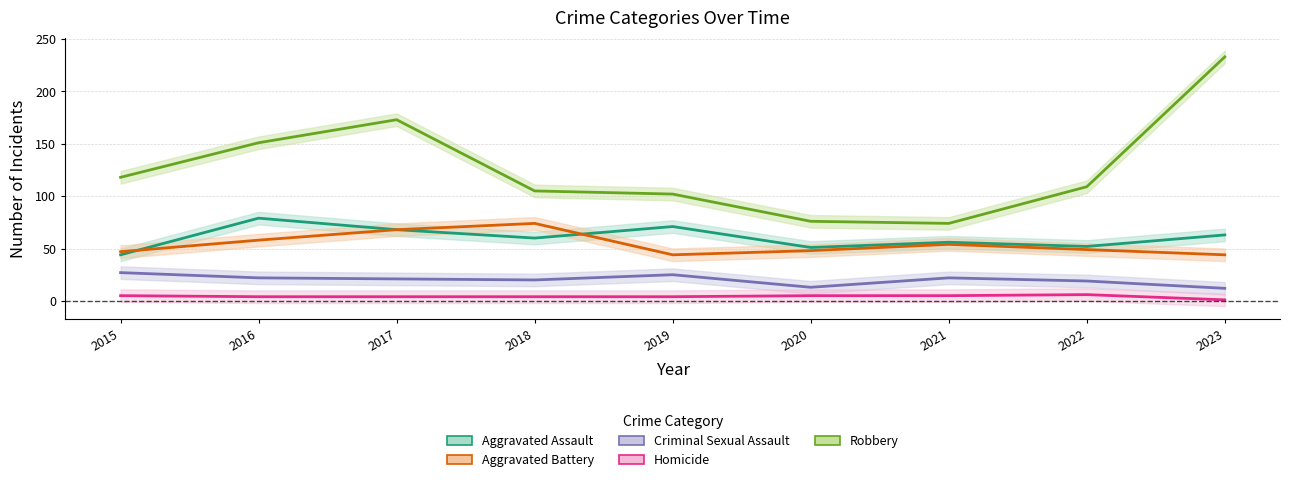

Rank the series by their maximum value, from lowest to highest.

Homicide, Criminal Sexual Assault, Aggravated Battery, Aggravated Assault, Robbery